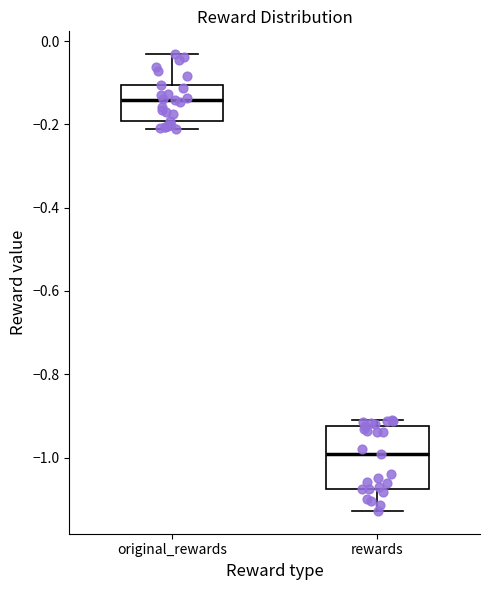

Reading left to right, transcribe this box plot: for each box, give where its median line is, the range the box spans, and where its two whiskers end, as read against the y-axis. The values are not printed on the chart, so give them approximately, as read against the axis.

original_rewards: median -0.14, box -0.20 to -0.10, whiskers -0.22 to -0.04
rewards: median -1.00, box -1.08 to -0.92, whiskers -1.12 to -0.90